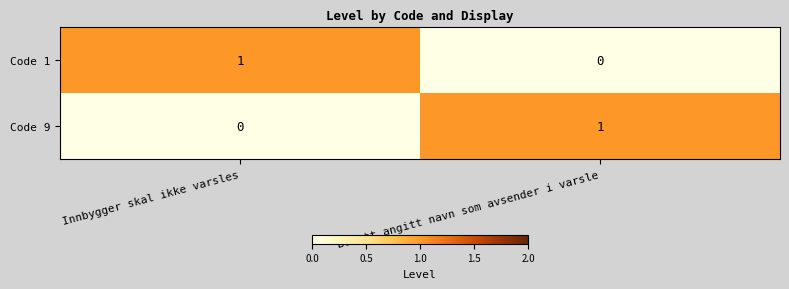

Reading left to right, what are all the values shown in this chart?

Code 1: 1	0
Code 9: 0	1